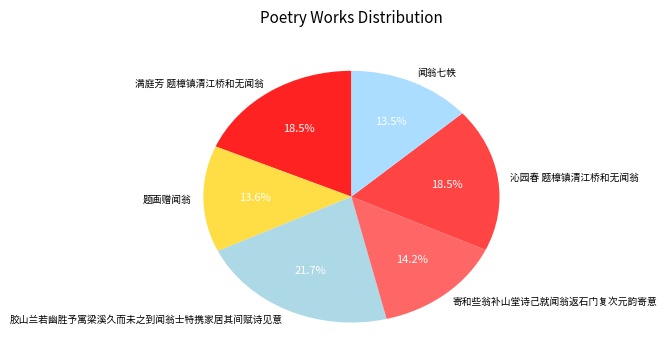

Combined, do 胶山兰若幽胜予寓梁溪久而未之到闻翁士特携家居其间赋诗见意 and 沁园春 题樟镇清江桥和无闻翁 account for over 50%?

No